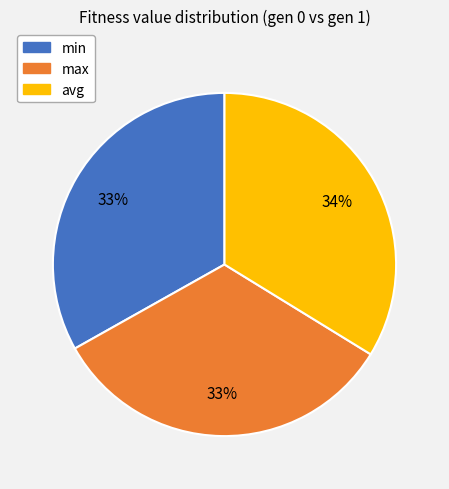

Is it true that max is 33% of the pie?

True